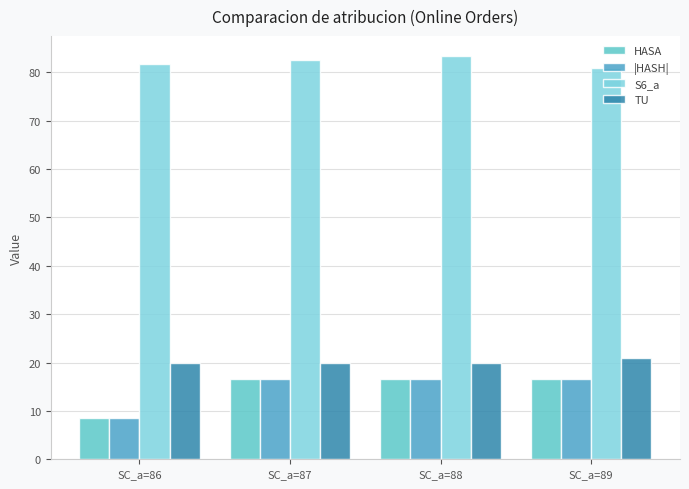

At how many categories does at least one series exceed 35?

4